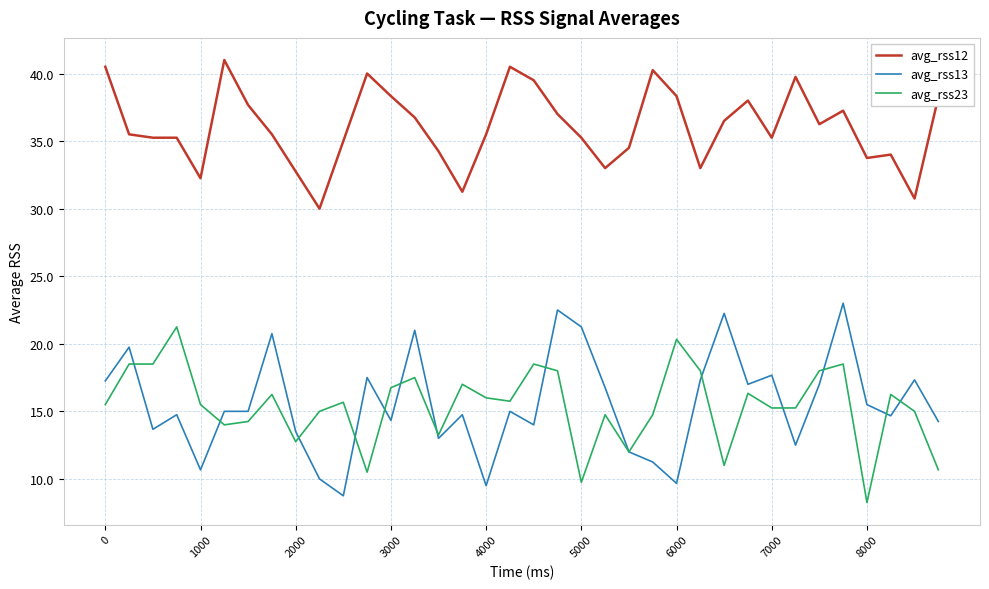

How many categories are shown in the chart?

36